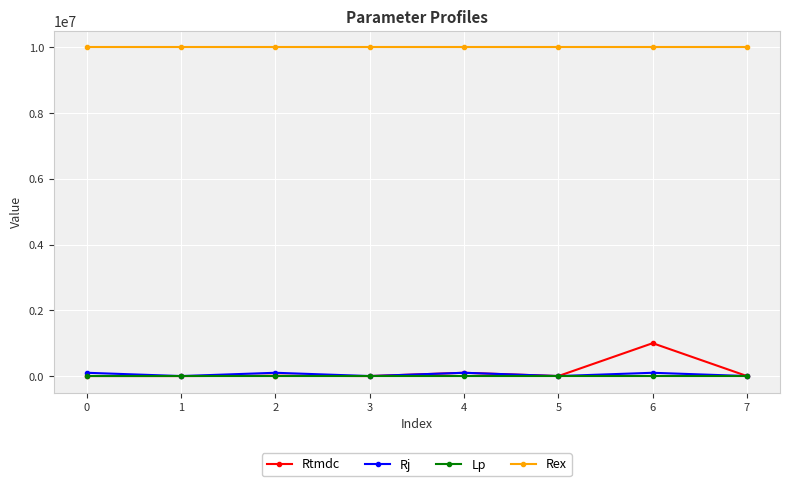

What are all the series names shown in the legend?

Rtmdc, Rj, Lp, Rex